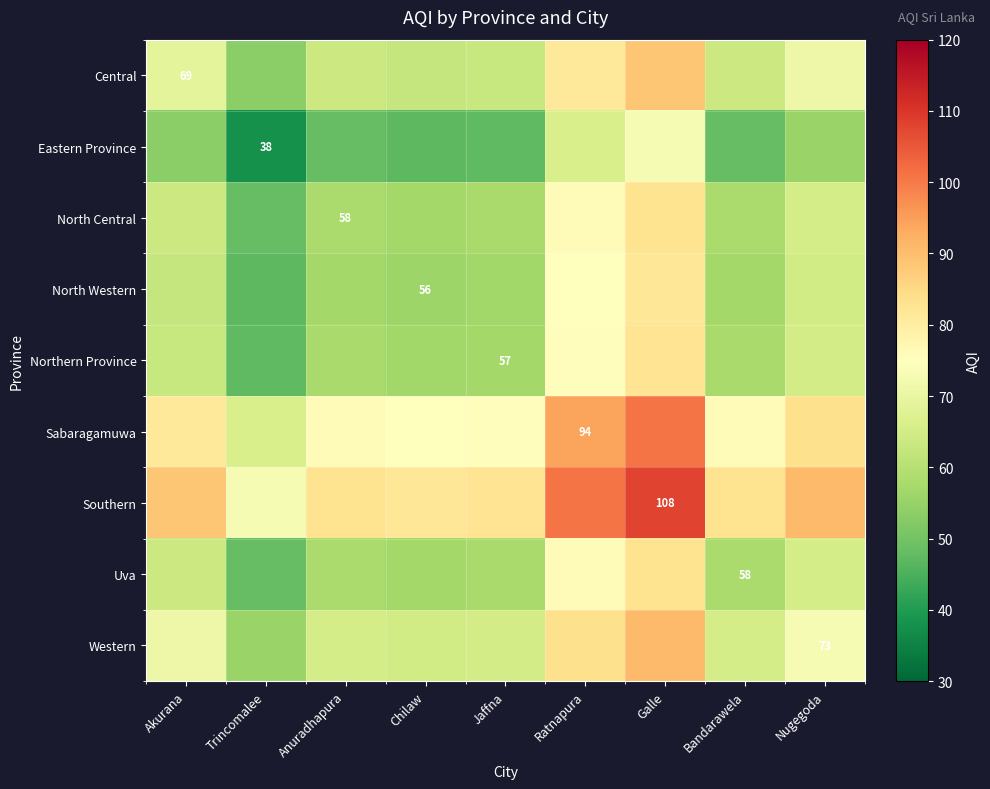

True or false: Western has a value of 89.5 at Anuradhapura.

False